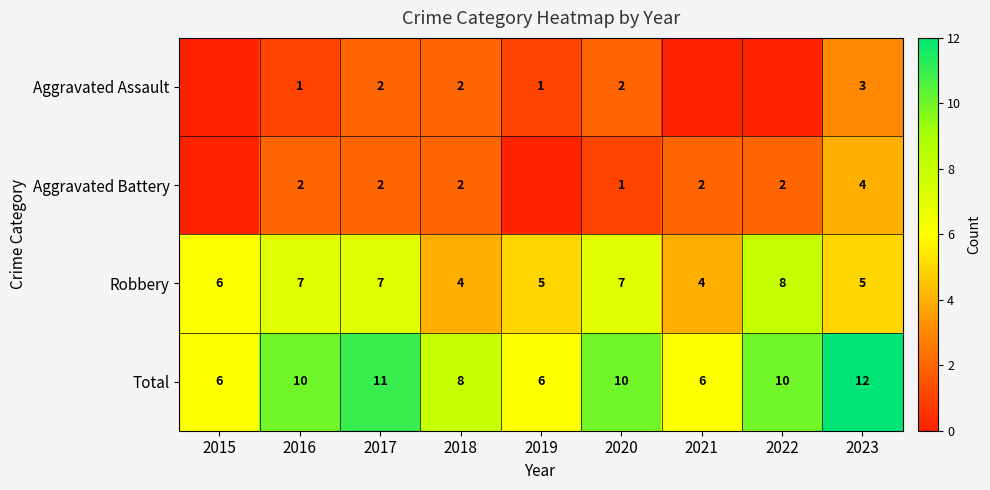

What is the approximate value of Robbery at 2022?

8